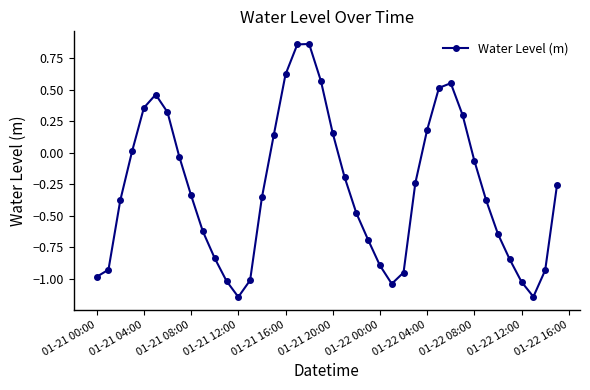

What is the difference between the maximum and second lowest values?

2.0